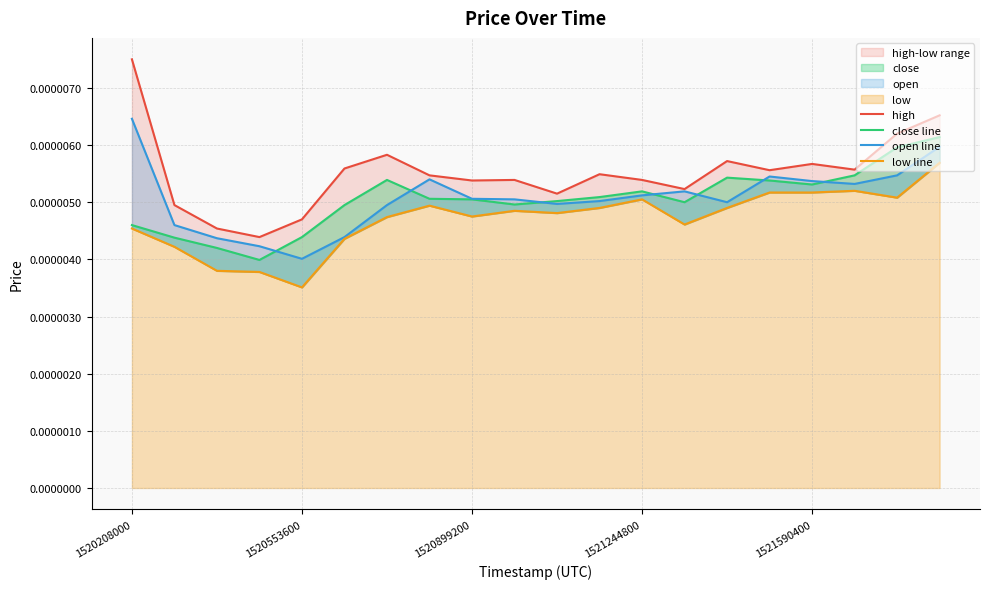

True or false: open line has a value of 0.0 at 1521590400.

True